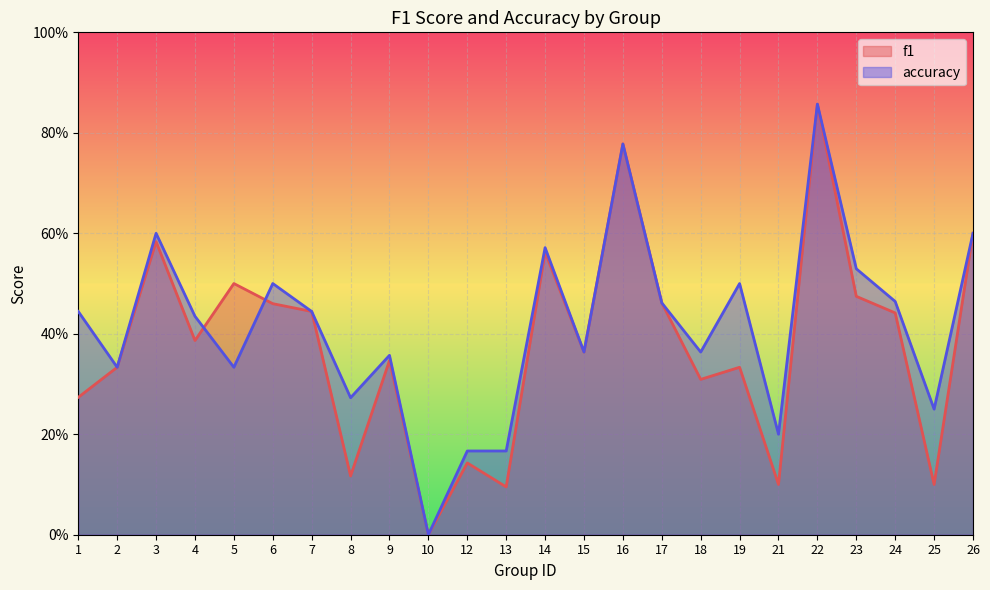

Which series has the largest range (max minus min)?

f1